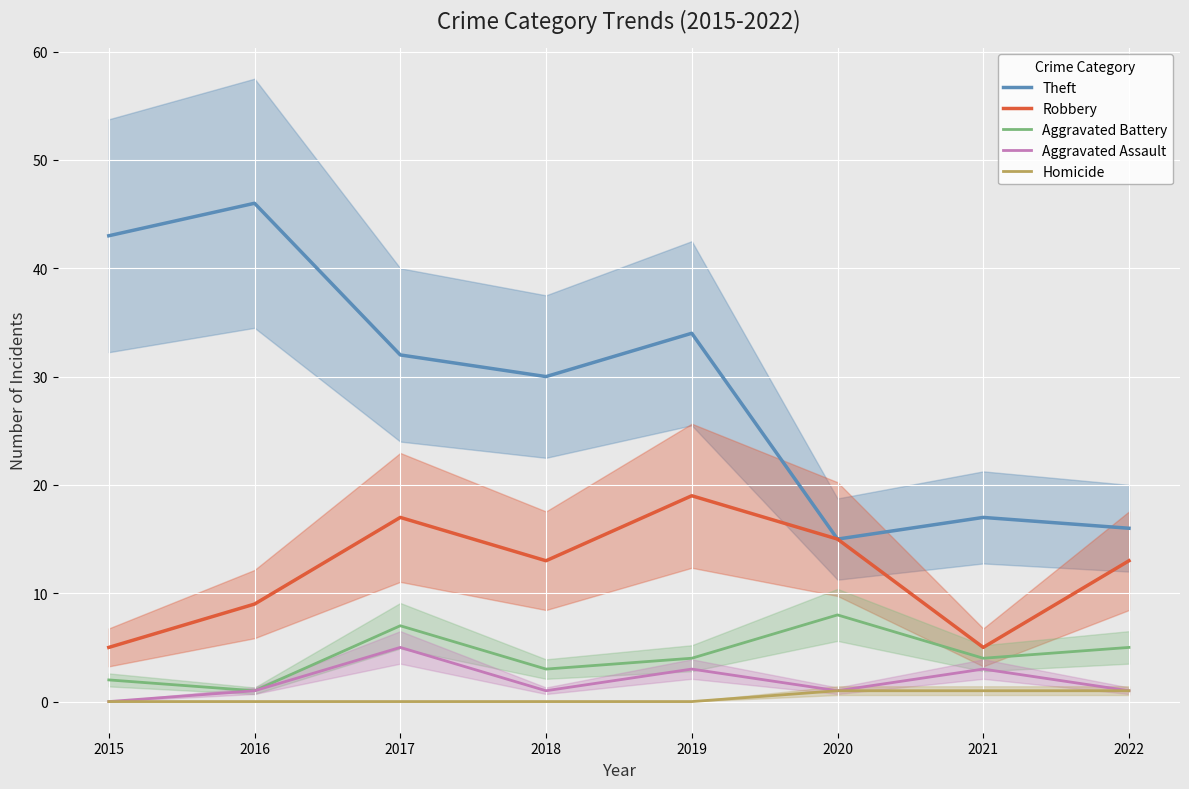

What is the value of the Theft point at the 1st from the left?

43